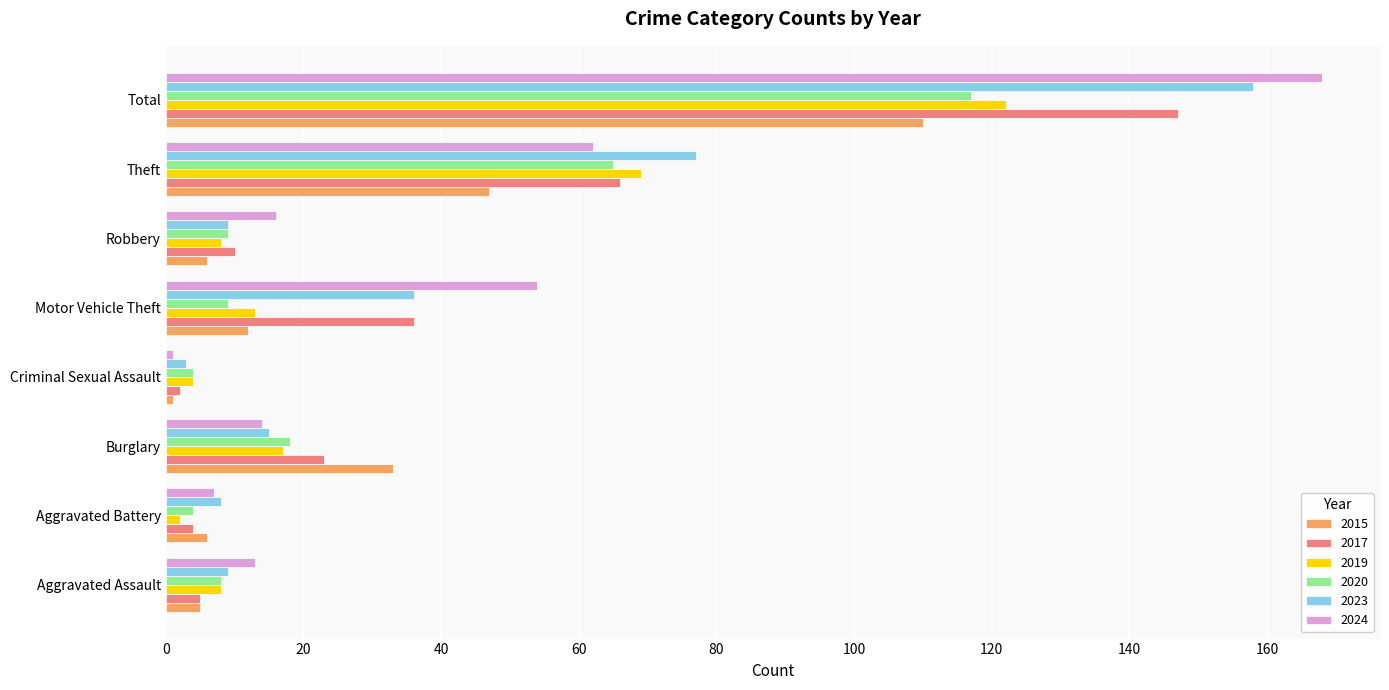

At which category is the sum across all series the highest?

Total